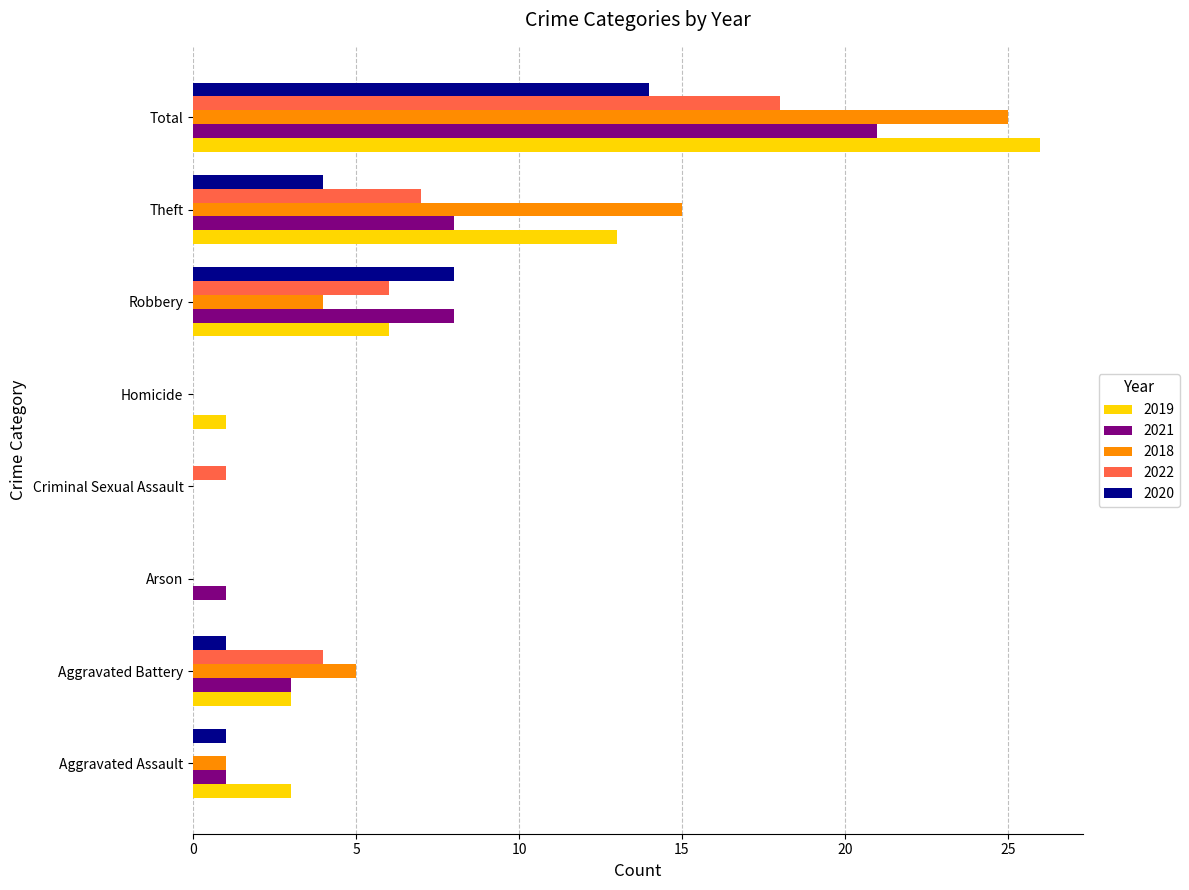

What is the maximum value for 2020?

14